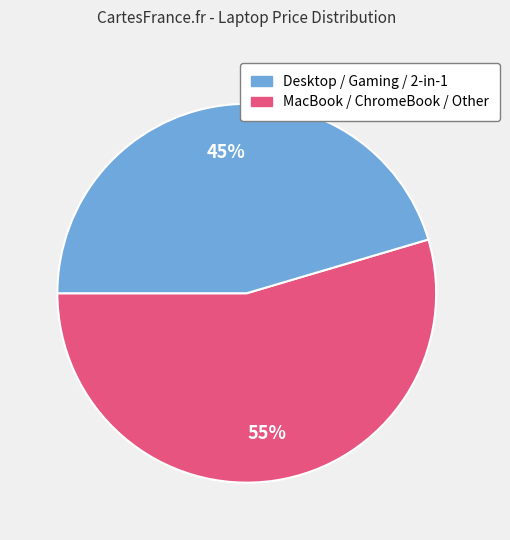

Is there any slice that represents more than half of the pie?

Yes